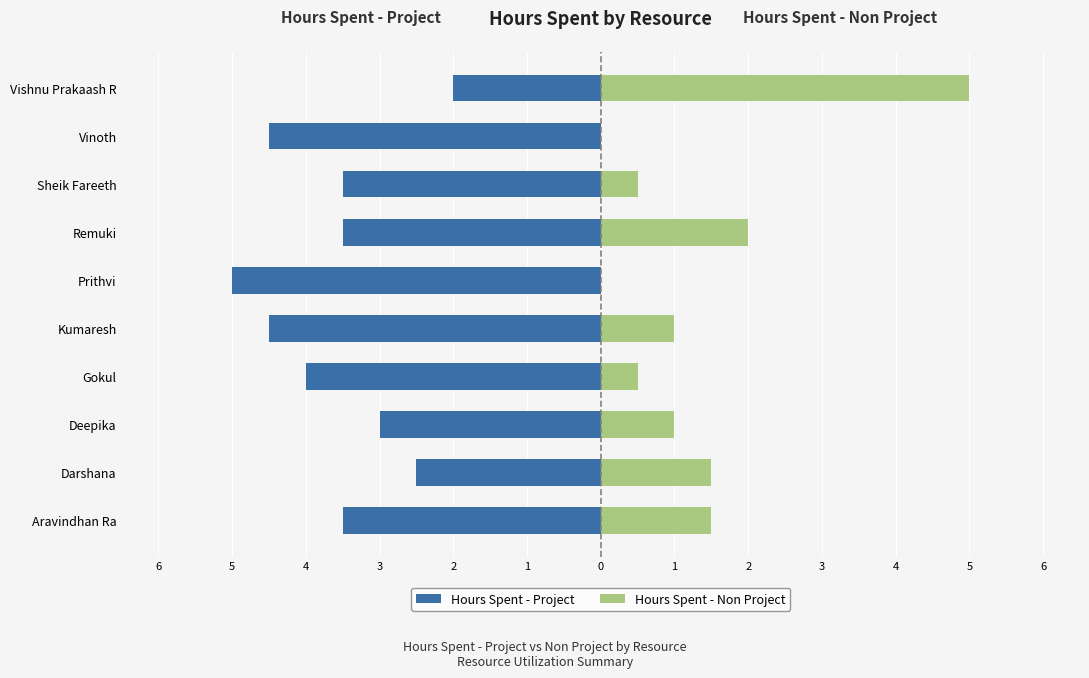

Between Aravindhan Ra and Vishnu Prakaash R, which is larger?

Vishnu Prakaash R